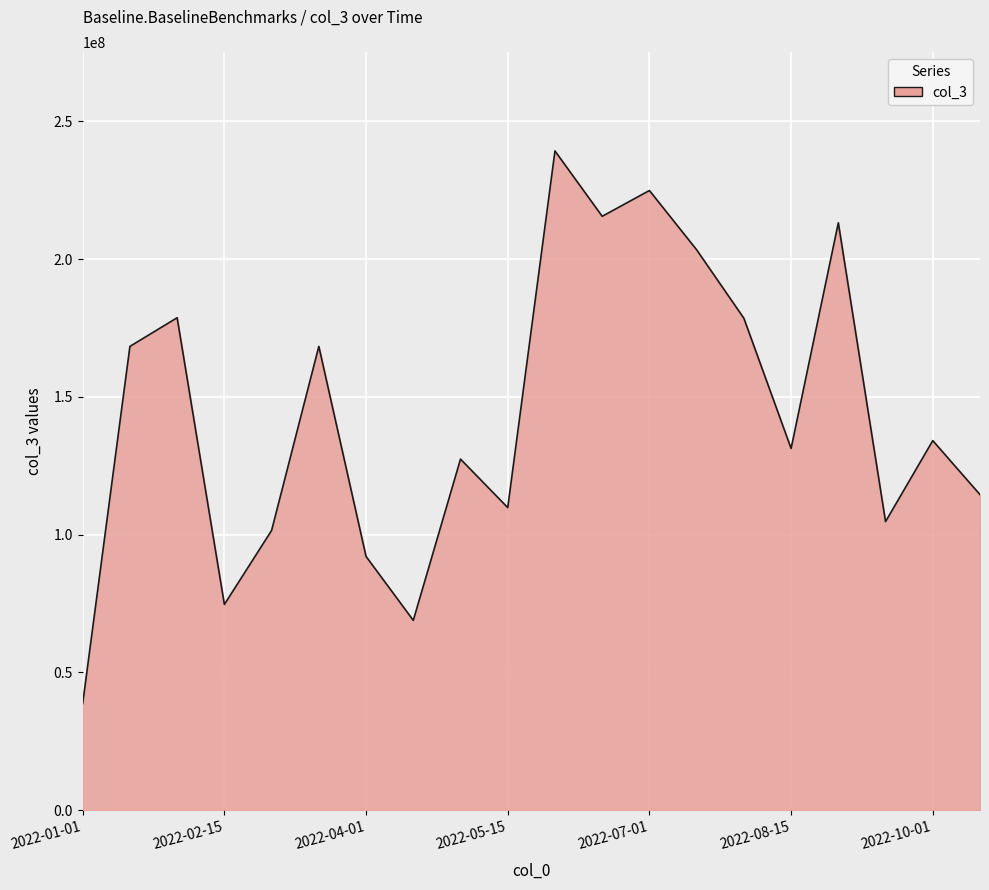

What is the greatest value displayed?

239247592.0